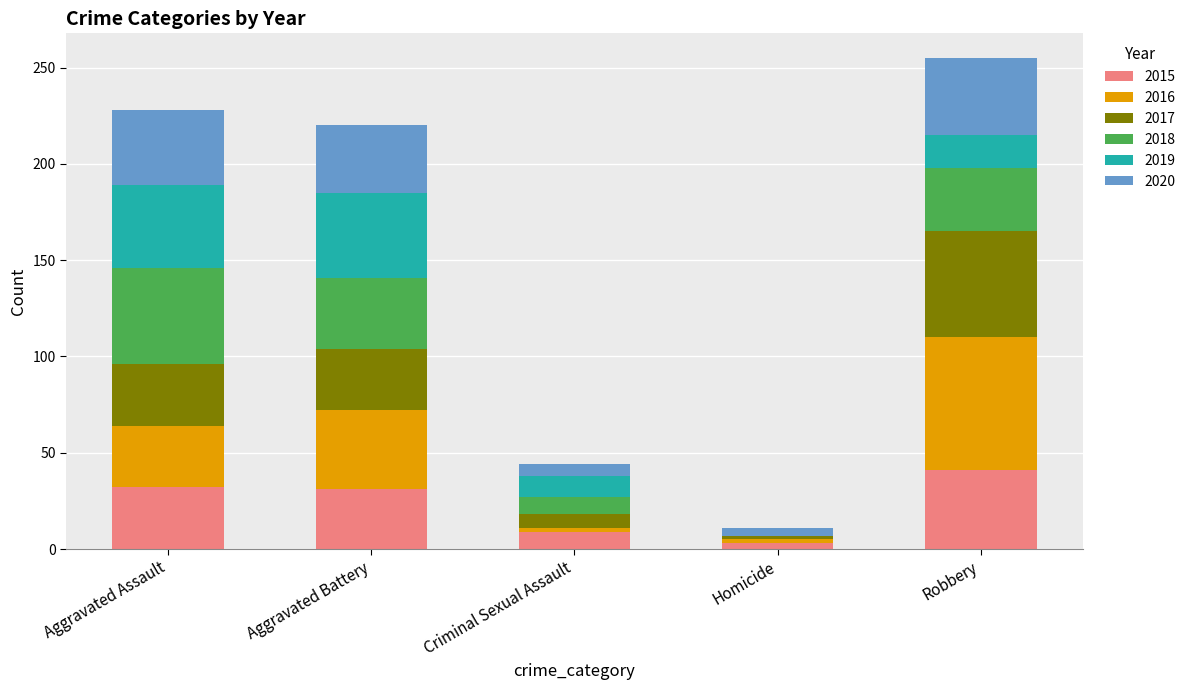

What is the total value across all series at Robbery?

255